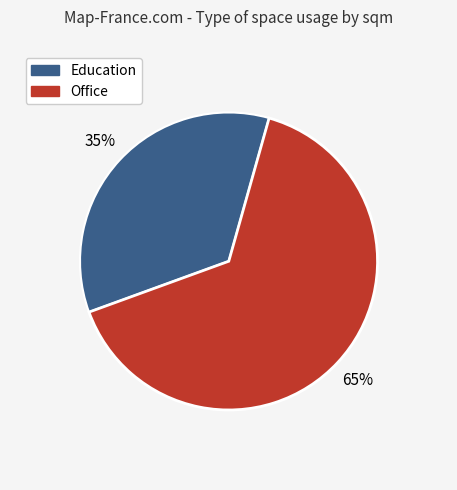

Rank the categories by value from lowest to highest.

Education, Office